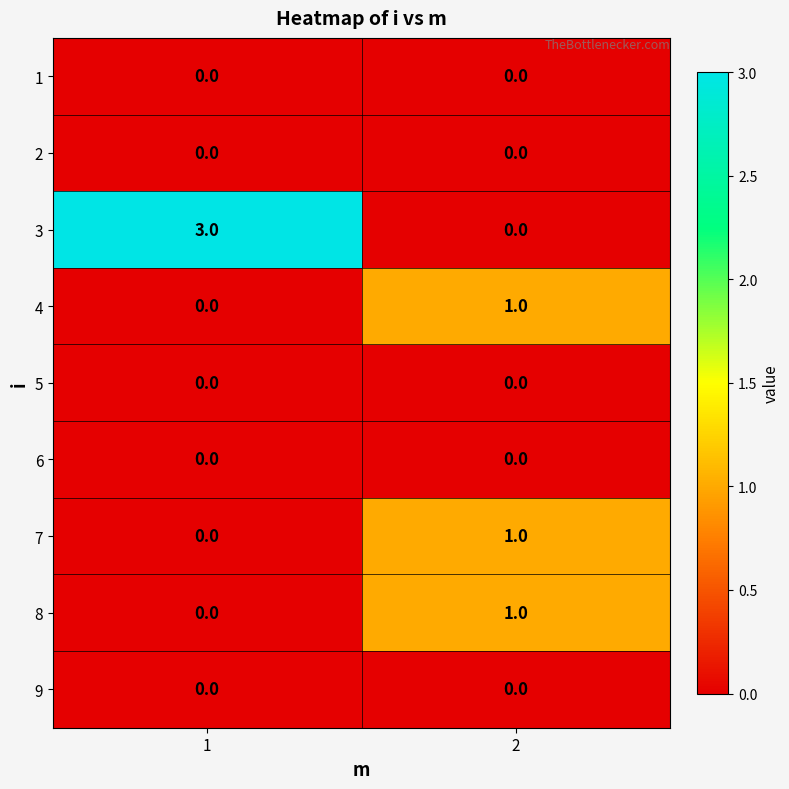

Which series has the largest total across all categories?

3